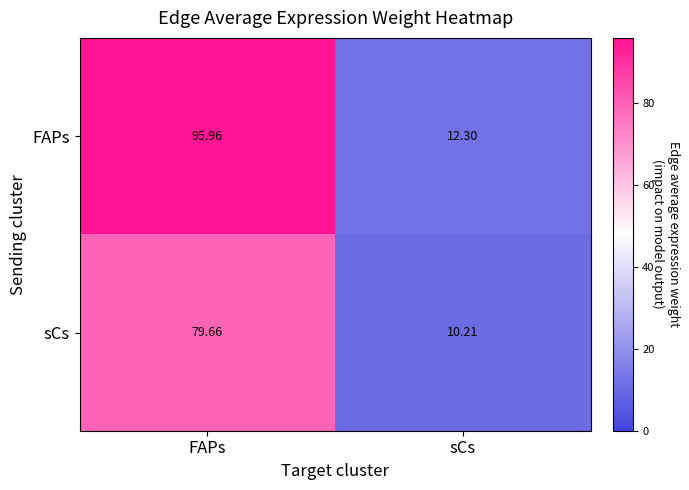

At which label is sCs closest to 44?

sCs